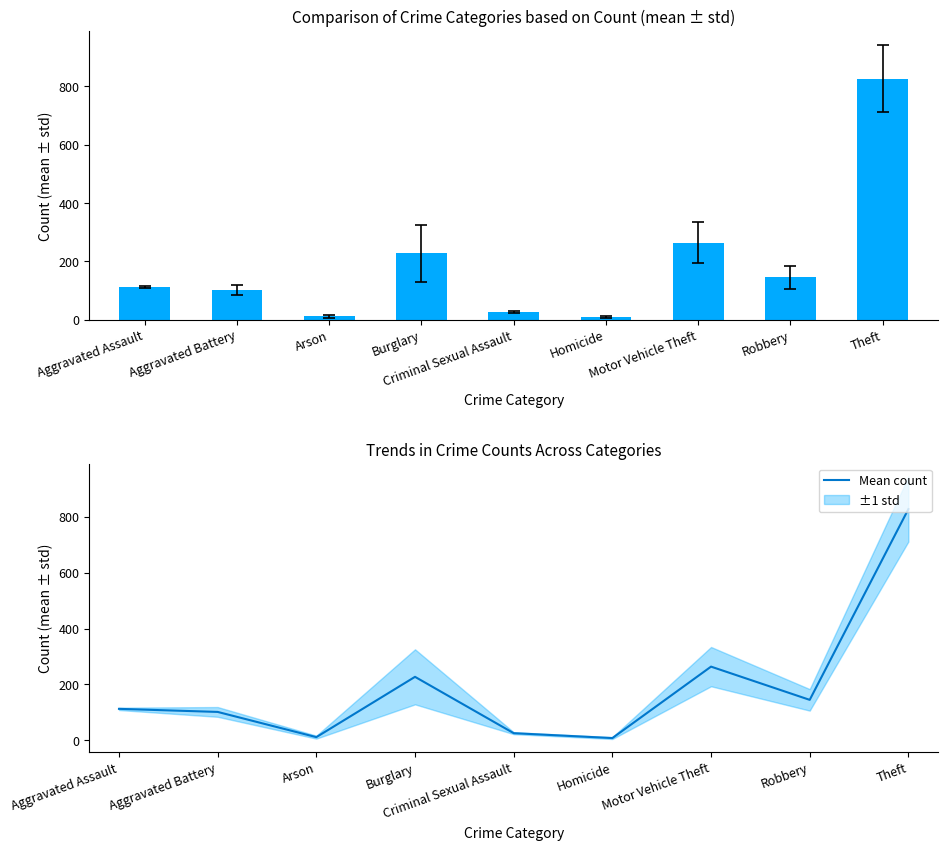

Is it true that the value at Arson is 18.3?

False